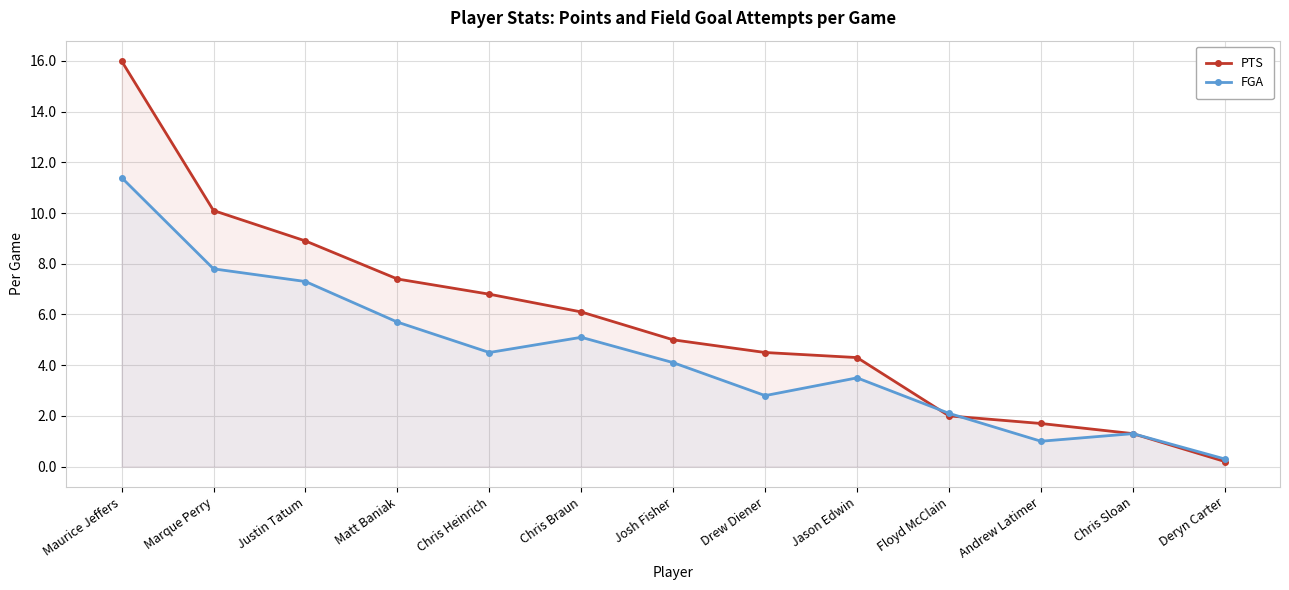

What is the smallest value displayed?

0.2